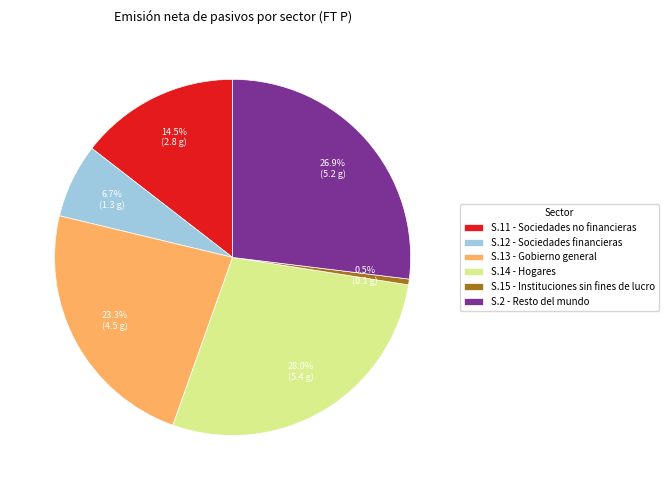

Do S.13 - Gobierno general and S.14 - Hogares together represent more than half of the pie?

Yes